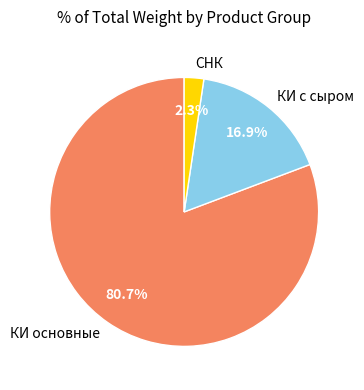

Is there a majority slice in this chart?

Yes